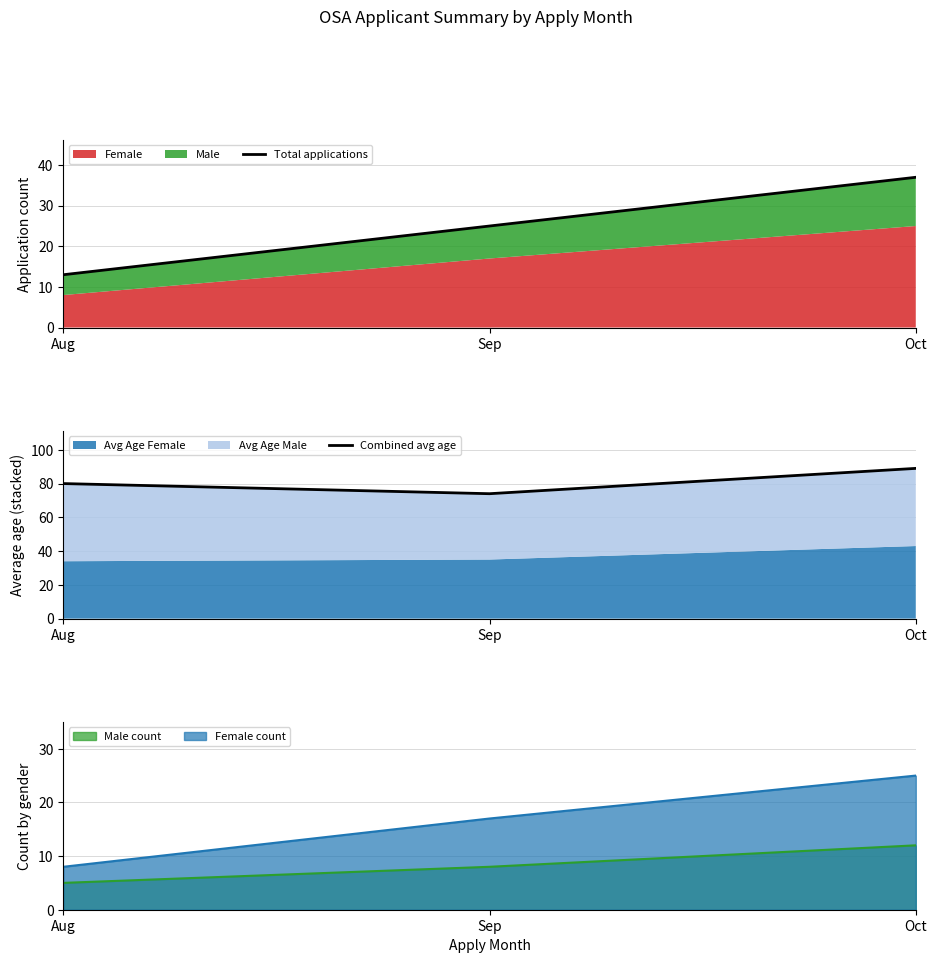

What is the sum of the Total applications values at Sep and Oct?

62